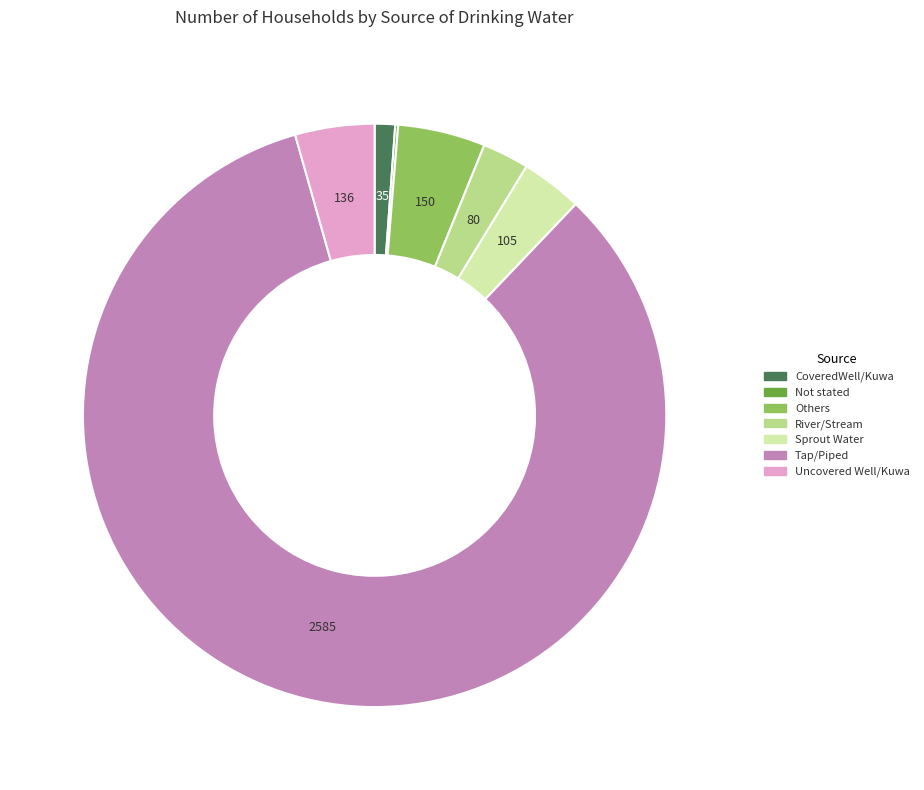

Which category has the biggest portion of the pie?

Tap/Piped